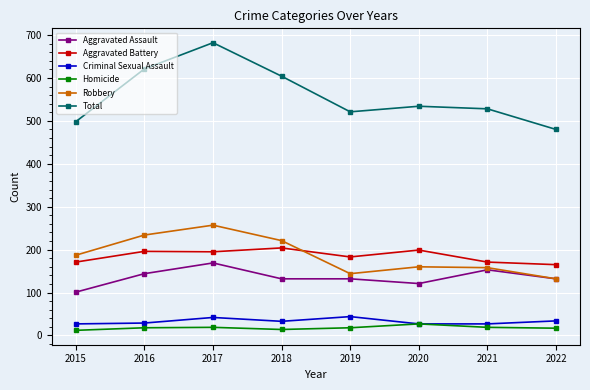

True or false: Total and Homicide cross at least once.

False